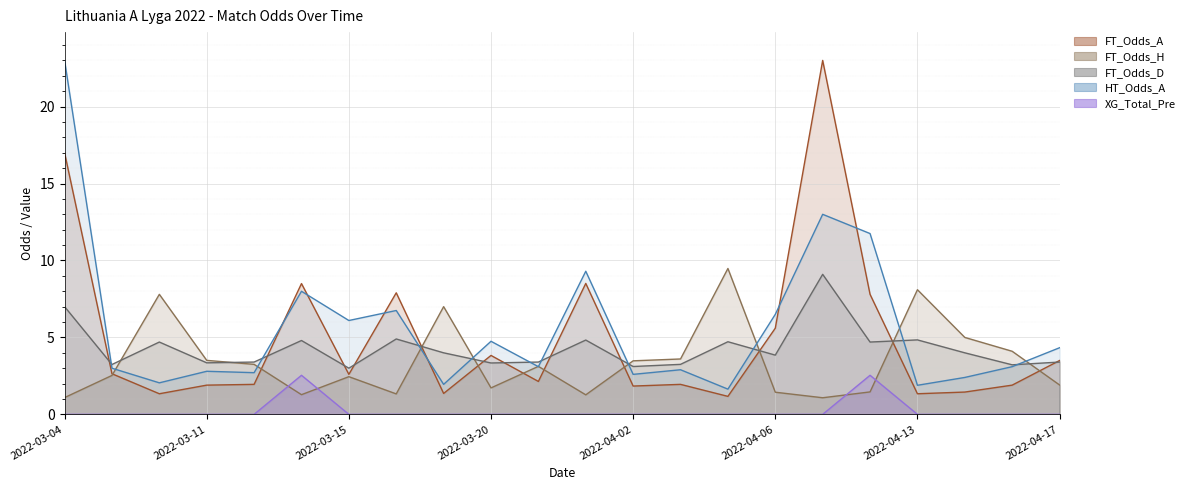

Reading left to right, transcribe all the data shown in this chart.

FT_Odds_H: 1.1	2.5	7.8	3.5	3.2	1.3	2.5	1.3	7.0	1.7	3.1	1.3	3.5	3.6	9.5	1.4	1.1	1.5	8.1	5.0	4.1	1.9
FT_Odds_A: 17.0	2.6	1.3	1.9	1.9	8.5	2.6	7.9	1.4	3.8	2.1	8.5	1.8	1.9	1.2	5.6	23.0	7.8	1.3	1.4	1.9	3.5
FT_Odds_D: 7.0	3.2	4.7	3.4	3.4	4.8	3.0	4.9	4.0	3.3	3.4	4.8	3.1	3.2	4.7	3.9	9.1	4.7	4.8	4.0	3.2	3.4
XG_Total_Pre: 0.0	0.0	0.0	0.0	0.0	2.5	0.0	0.0	0.0	0.0	0.0	0.0	0.0	0.0	0.0	0.0	0.0	2.5	0.0	0.0	0.0	0.0
HT_Odds_A: 23.0	3.0	2.0	2.8	2.7	8.0	6.1	6.8	1.9	4.8	3.1	9.3	2.6	2.9	1.6	6.5	13.0	11.8	1.9	2.4	3.1	4.3